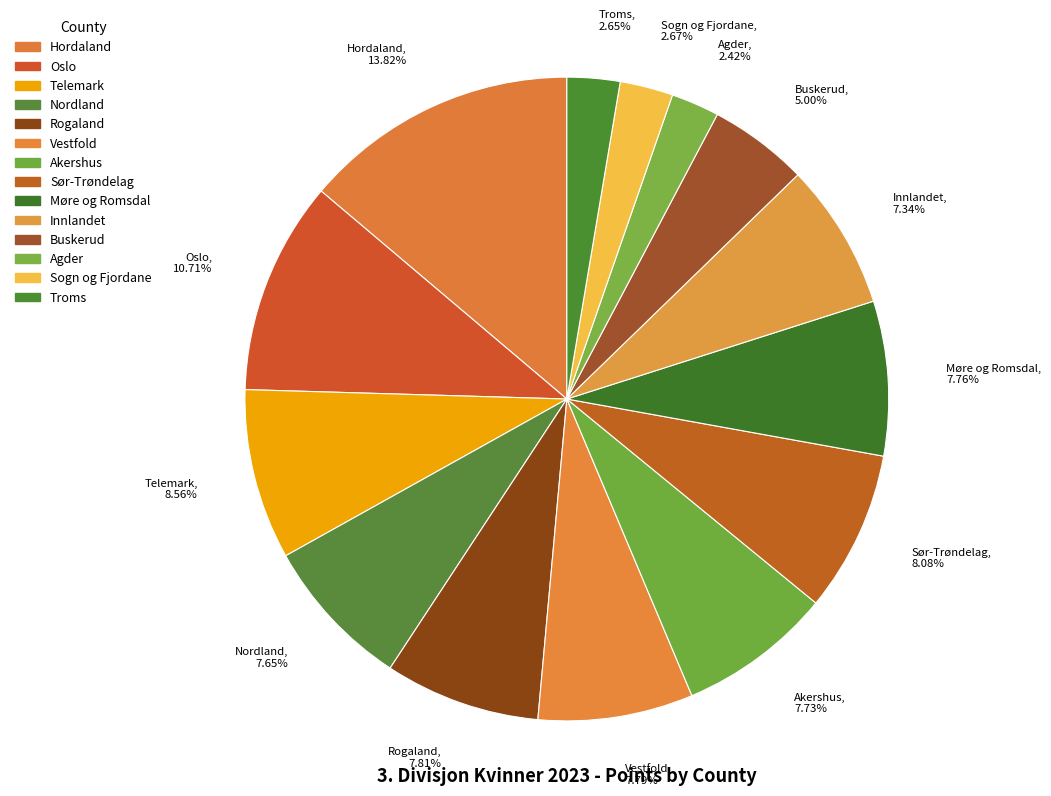

What is the largest slice in the pie chart?

Hordaland